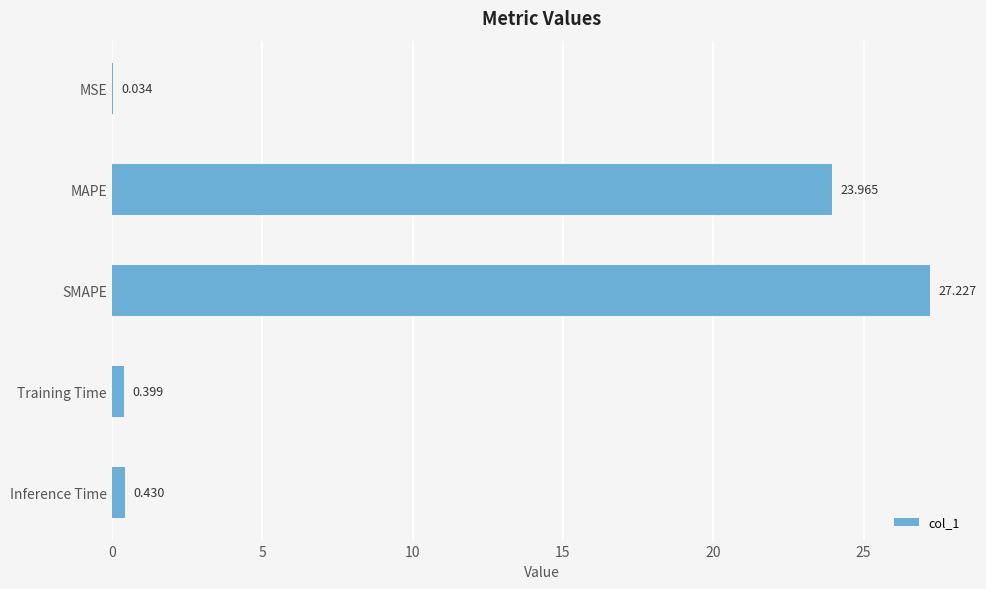

At which category does the chart reach its peak across all series?

SMAPE